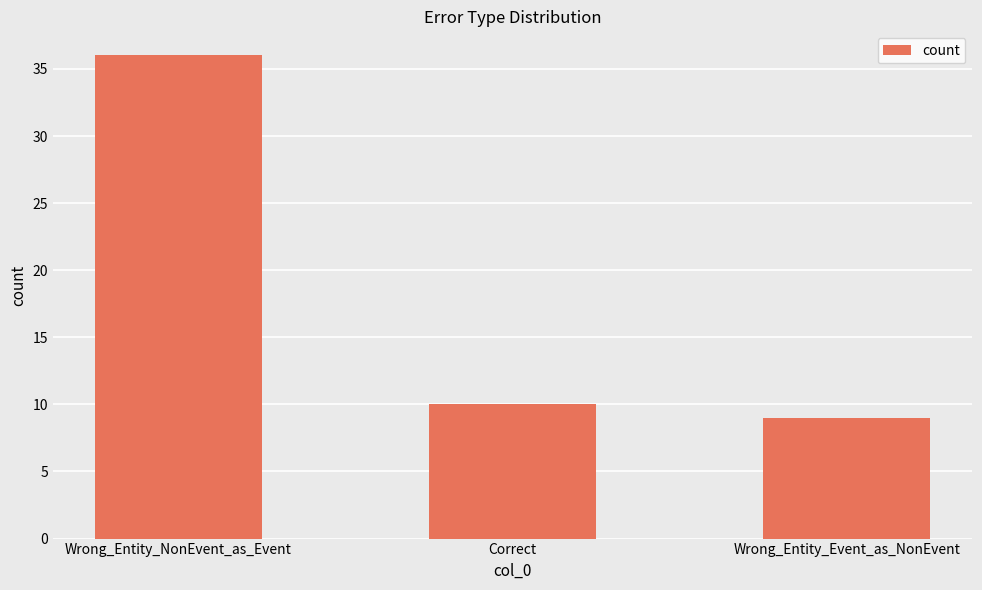

Reading right to left, extract all data points from this chart.

Wrong_Entity_Event_as_NonEvent=9	Correct=10	Wrong_Entity_NonEvent_as_Event=36